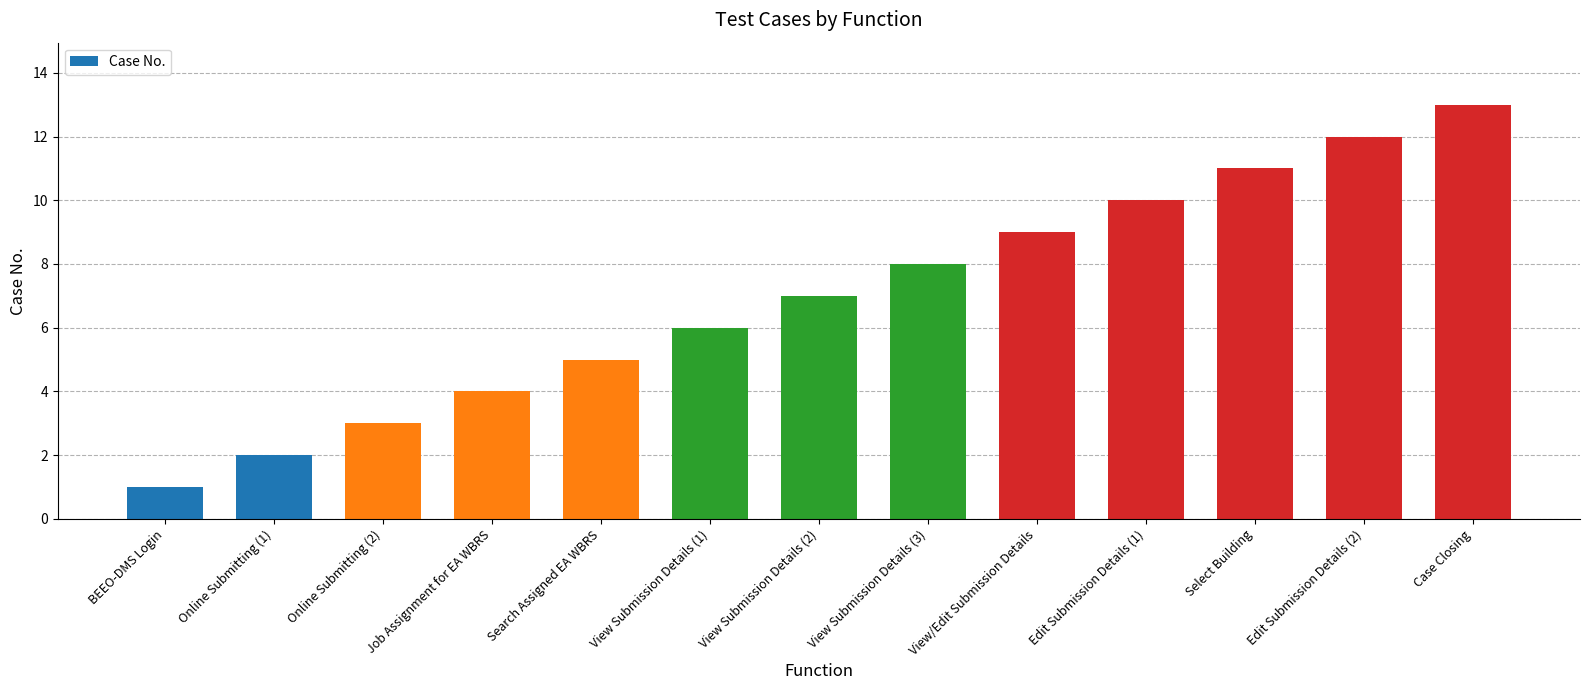

What is the sum of all values?

91